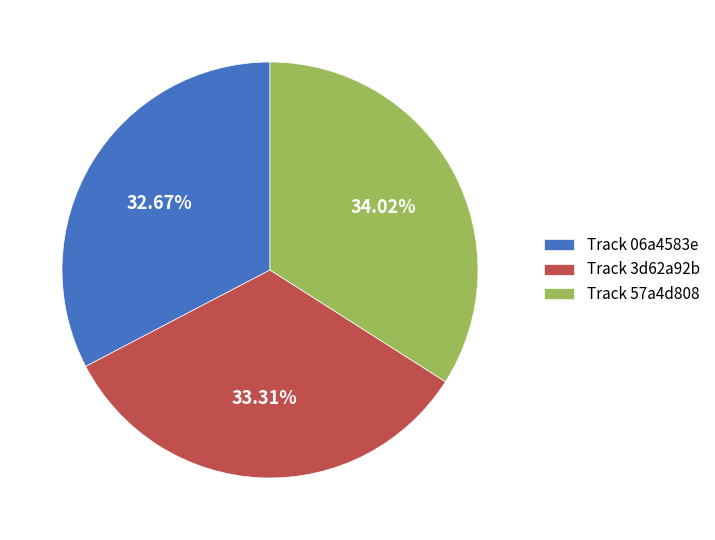

Do Track 06a4583e and Track 57a4d808 together represent more than half of the pie?

Yes